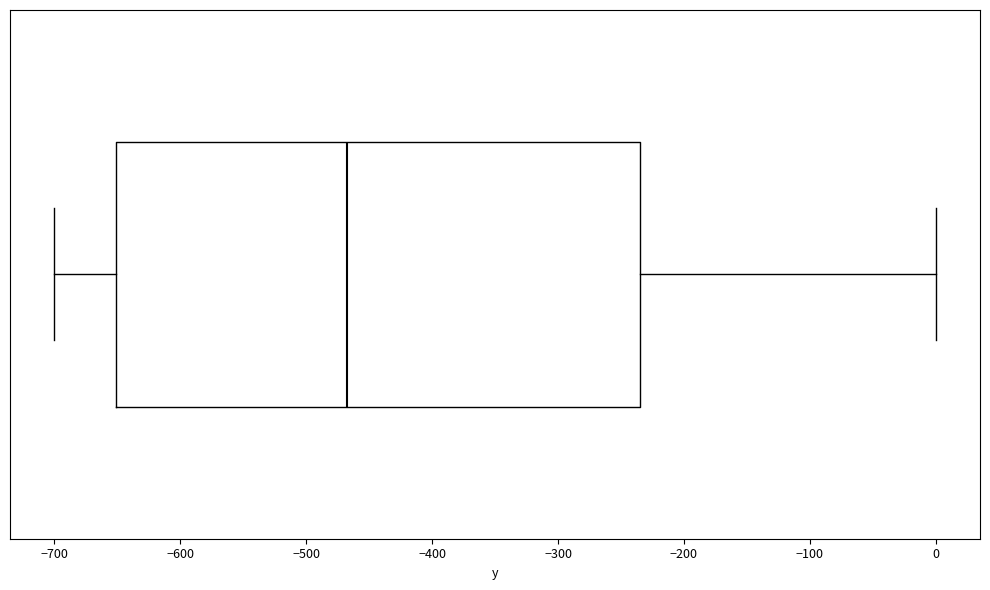

Read this box plot against the x-axis: the position of the median line, the range covered by the box, and the ends of both whiskers. The values are not printed on the chart, so give them approximately, as read against the axis.

median -470, box -650 to -230, whiskers -700 to 0